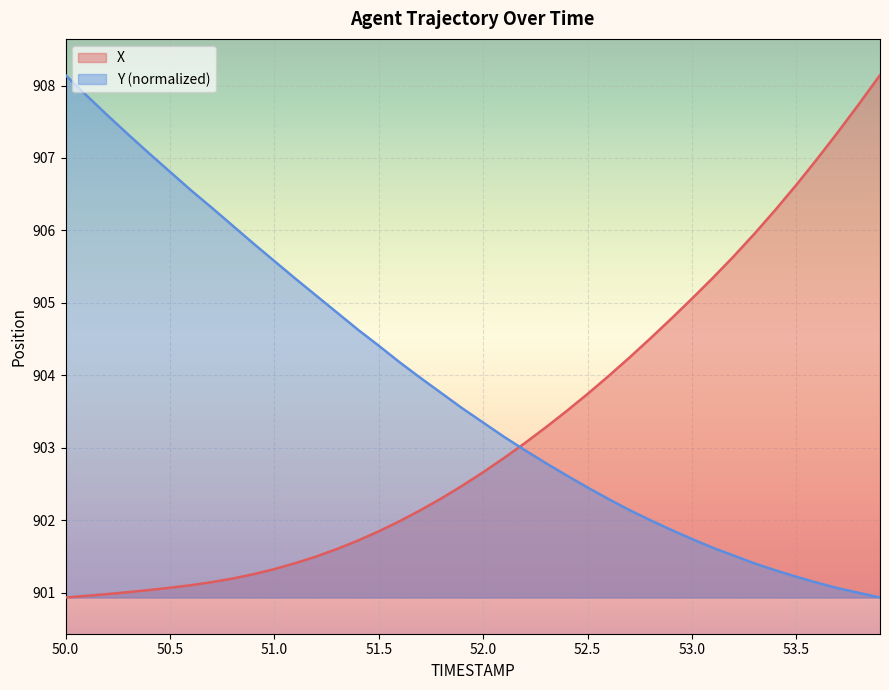

What is the label of the 30th point from the right?

51.0